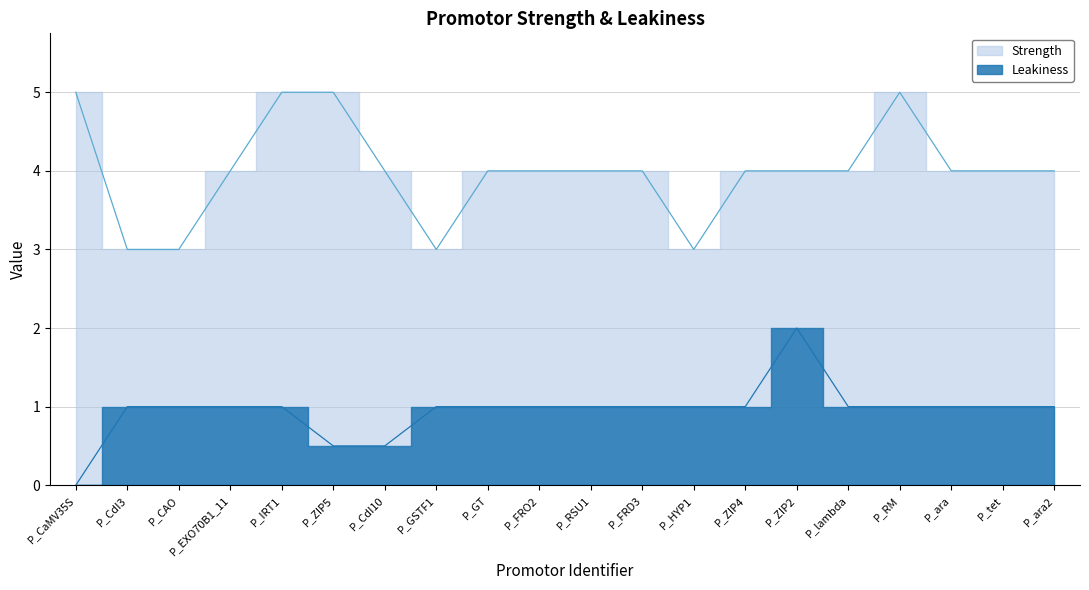

How many Strength values are between 4 and 5?

16